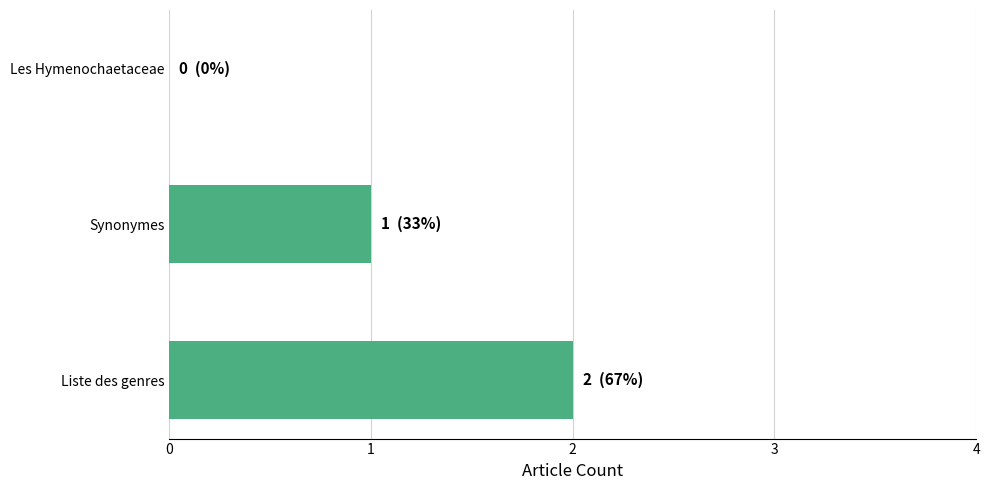

What is the maximum value shown in the chart?

2